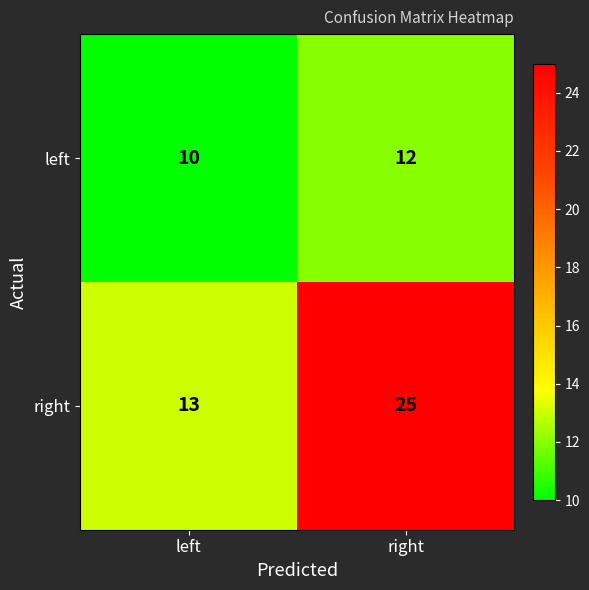

Which series has the largest total across all categories?

right